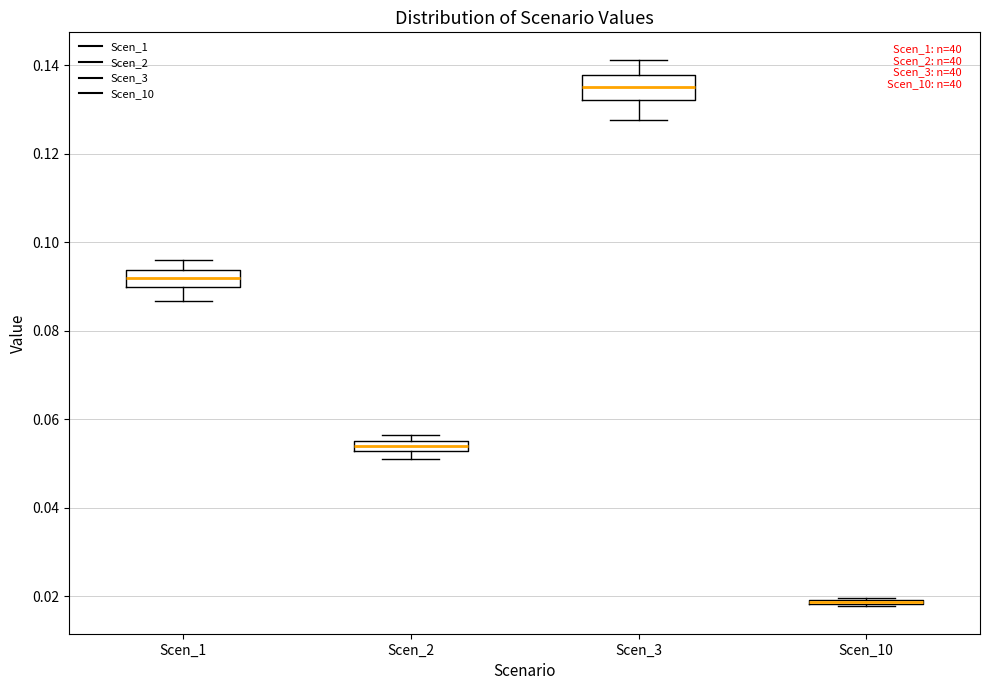

Where does the upper whisker of the box for Scen_1 end on the y-axis? The values are not printed on the chart, so give them approximately, as read against the axis.

0.096